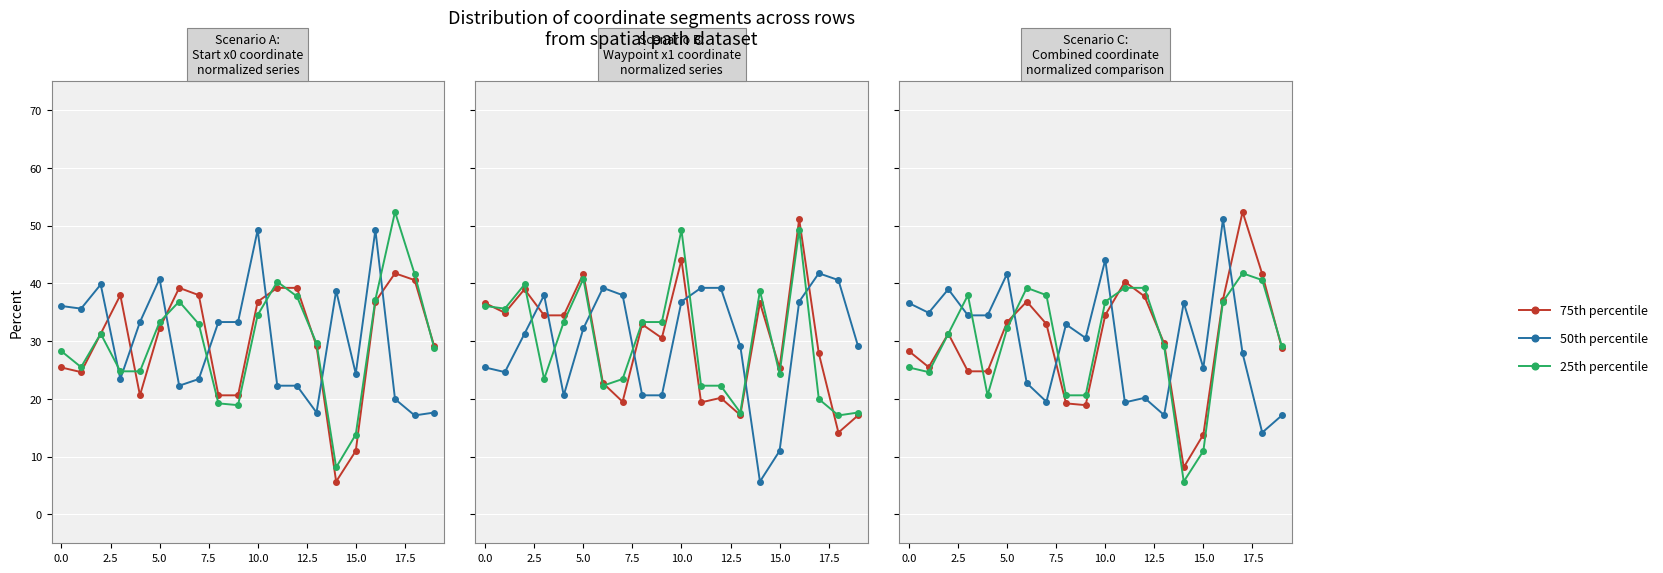

The 75th percentile series shows 16.1 at 18. True or false?

False